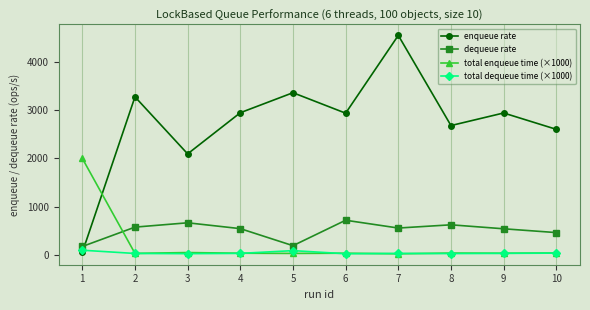

Rank the series by their maximum value, from lowest to highest.

total dequeue time (×1000), dequeue rate, total enqueue time (×1000), enqueue rate